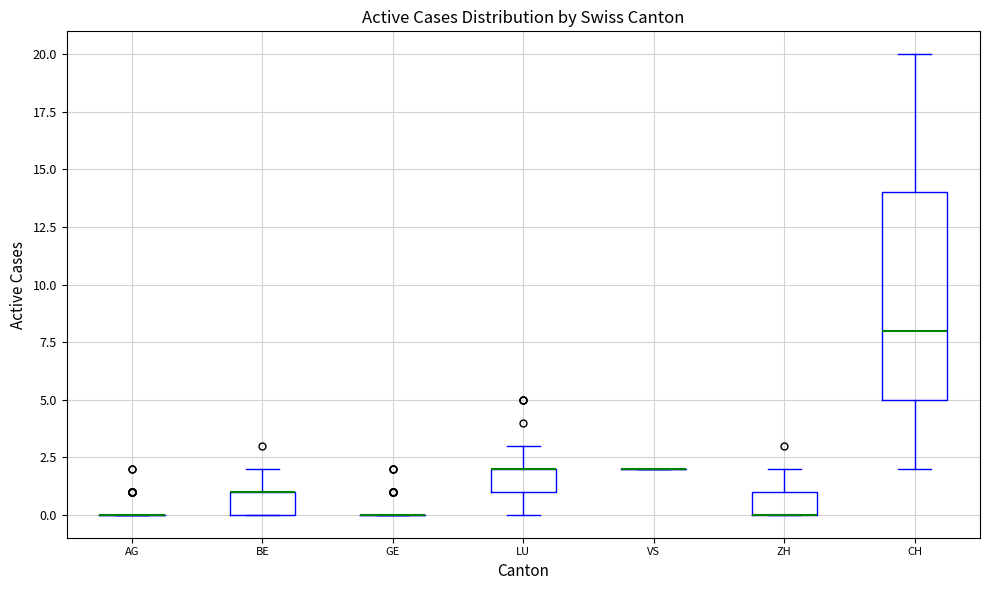

Reading left to right, transcribe this box plot: for each box, give where its median line is, the range the box spans, and where its two whiskers end, as read against the y-axis. The values are not printed on the chart, so give them approximately, as read against the axis.

AG: box collapsed to a line at 0, whiskers 0 to 0
BE: median 1 (drawn on the box's upper edge), box 0 to 1, whiskers 0 to 2
GE: box collapsed to a line at 0, whiskers 0 to 0
LU: median 2 (drawn on the box's upper edge), box 1 to 2, whiskers 0 to 3
VS: box collapsed to a line at 2, whiskers 2 to 2
ZH: median 0 (drawn on the box's lower edge), box 0 to 1, whiskers 0 to 2
CH: median 8, box 5 to 14, whiskers 2 to 20